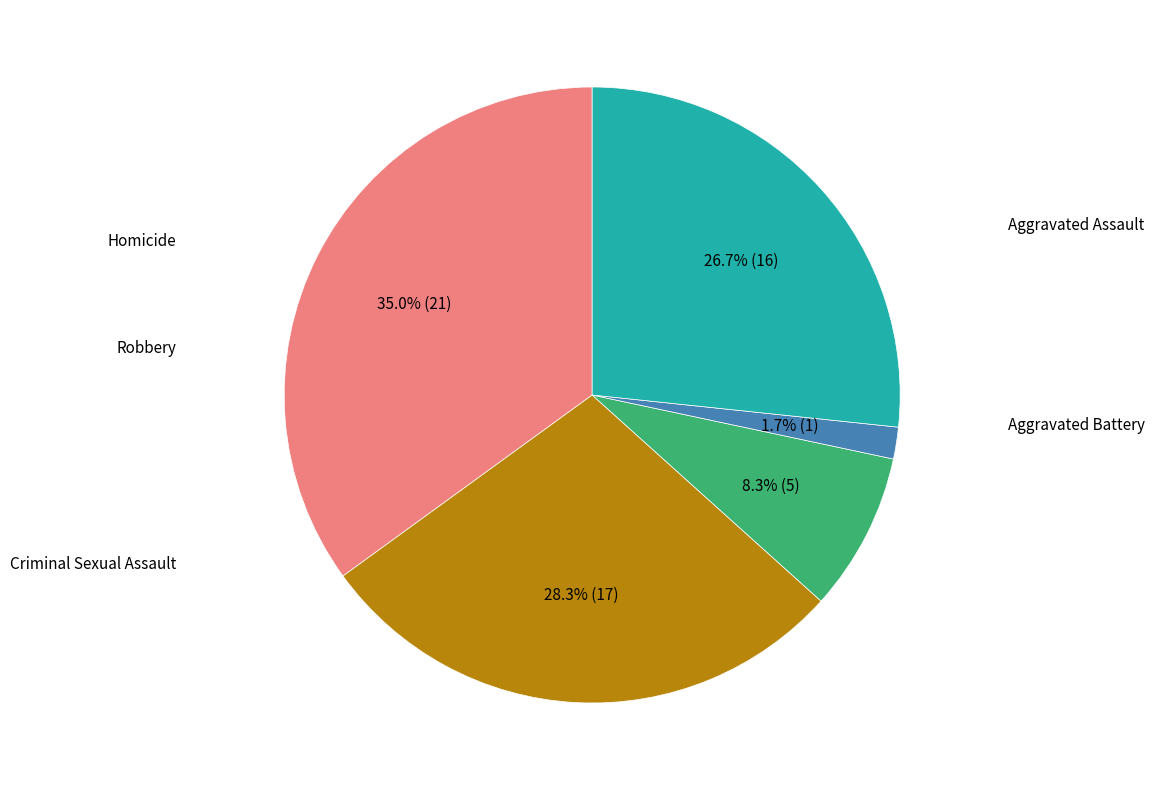

Rank the categories by value from lowest to highest.

Homicide, Criminal Sexual Assault, Robbery, Aggravated Battery, Aggravated Assault